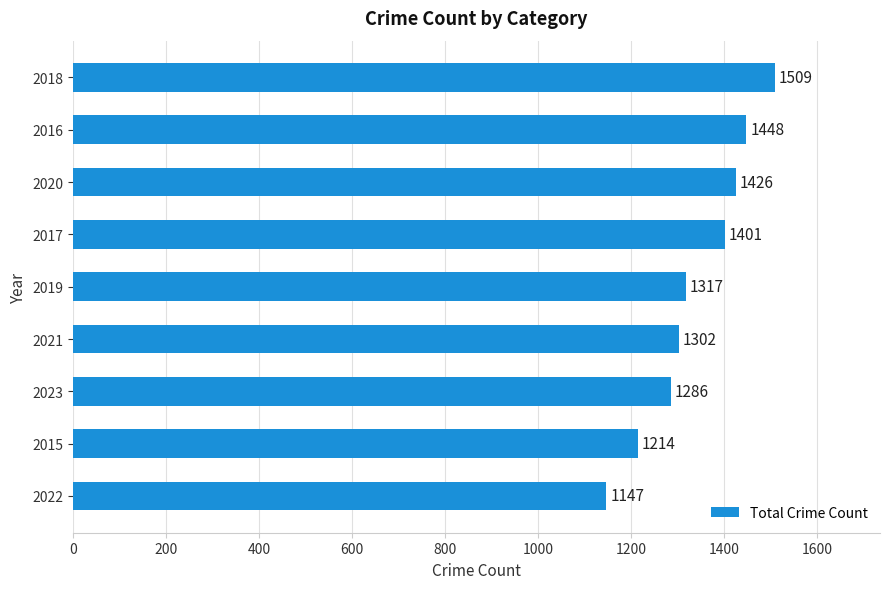

What is the change in value from 2023 to 2018?

+223